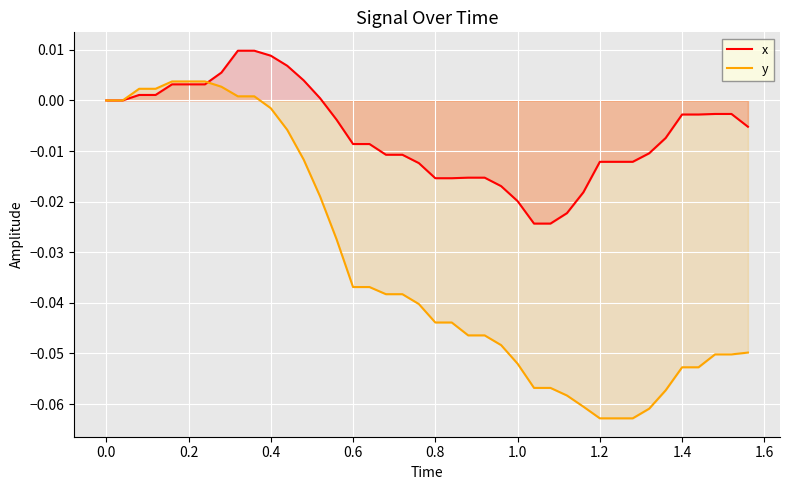

Which series has the largest range (max minus min)?

y